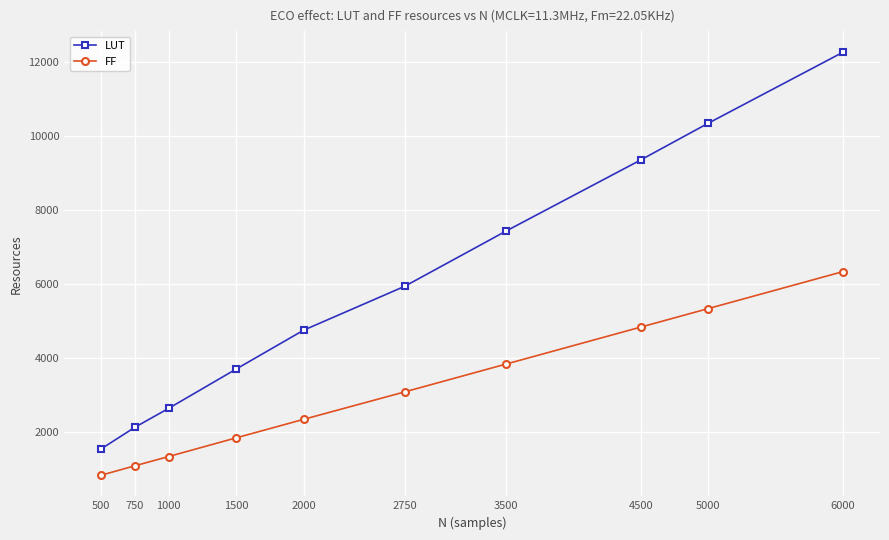

At how many categories does at least one series exceed 10526?

1